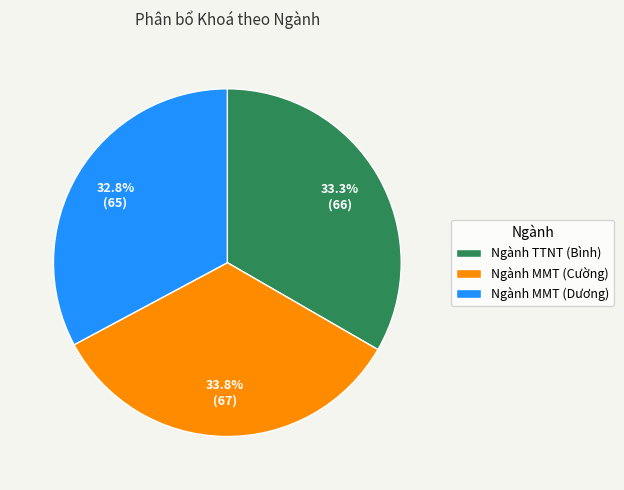

Is it true that Ngành MMT (Dương) is 21% of the pie?

False